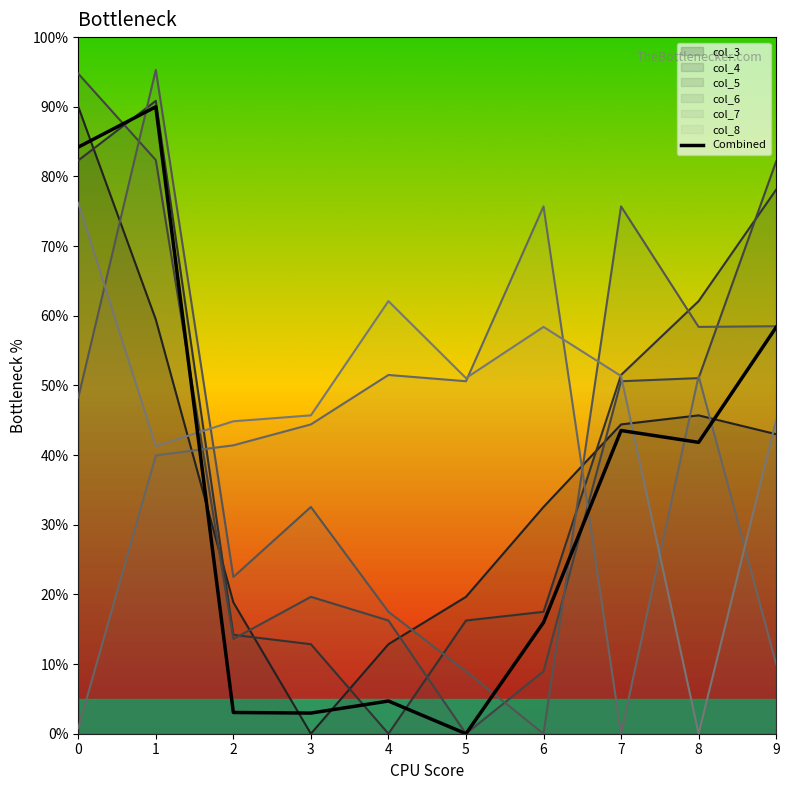

Is it true that the value at 7 is 4.4?

False